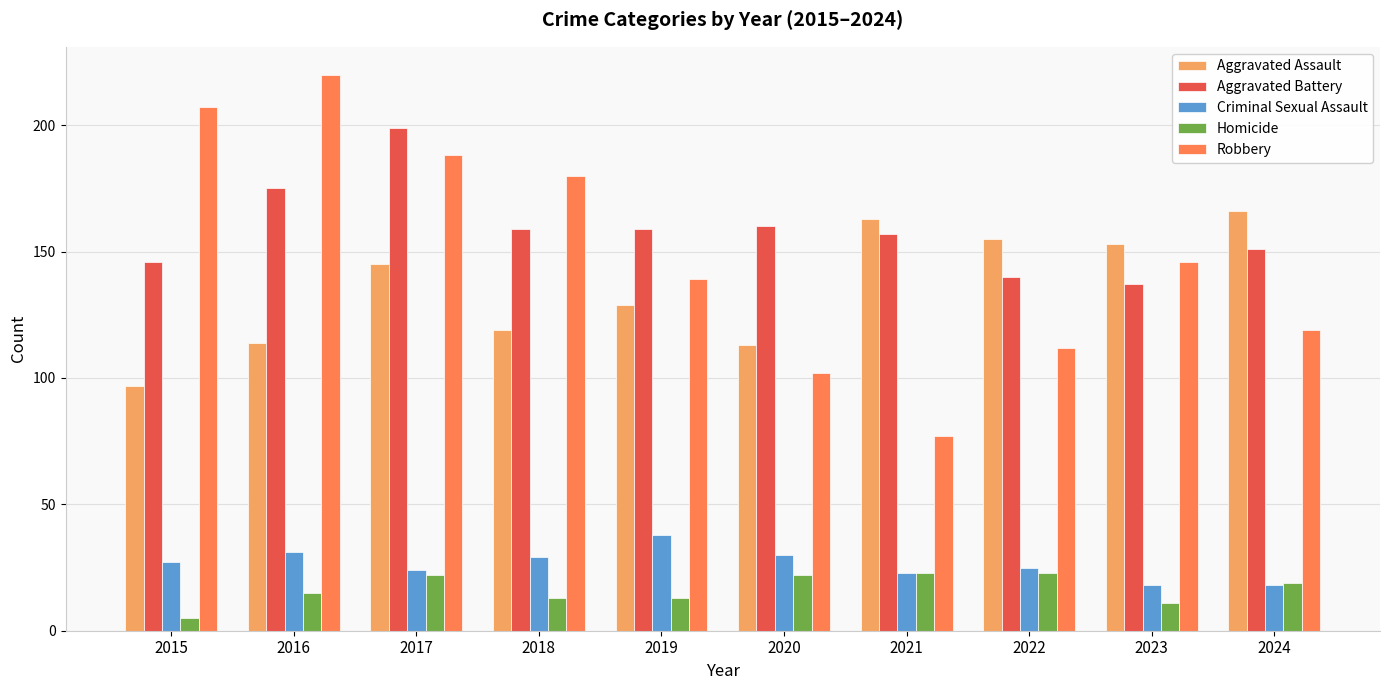

True or false: Robbery has a value of 146 at 2023.

True